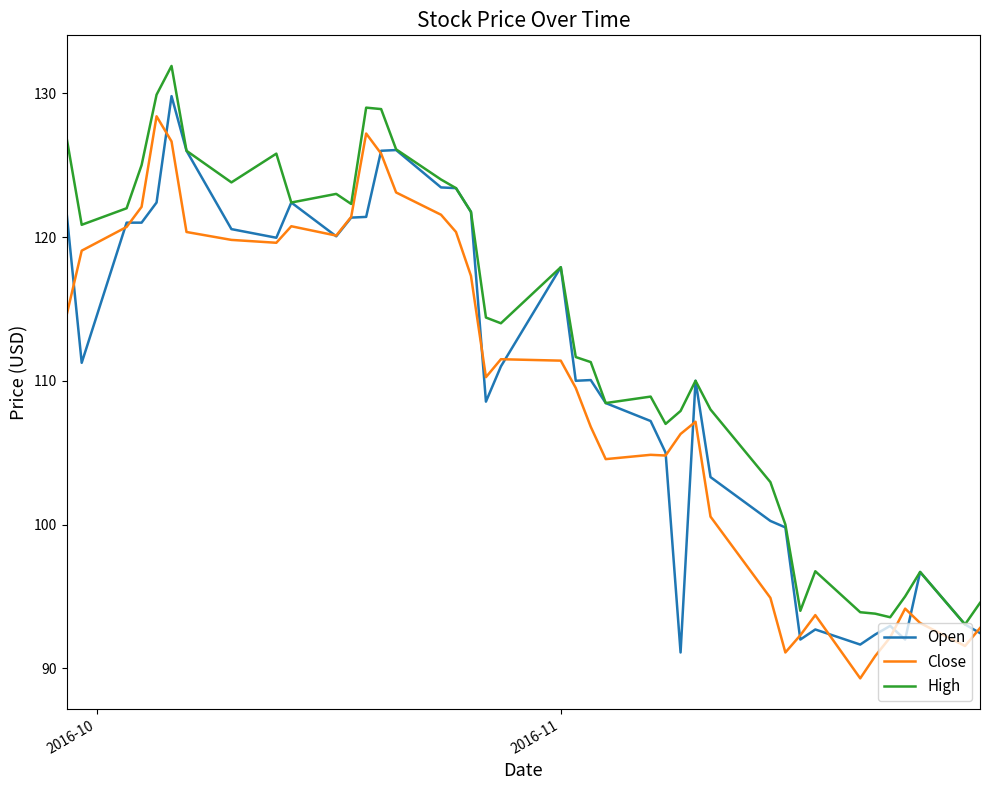

What is the lowest value of the Close series?

89.3